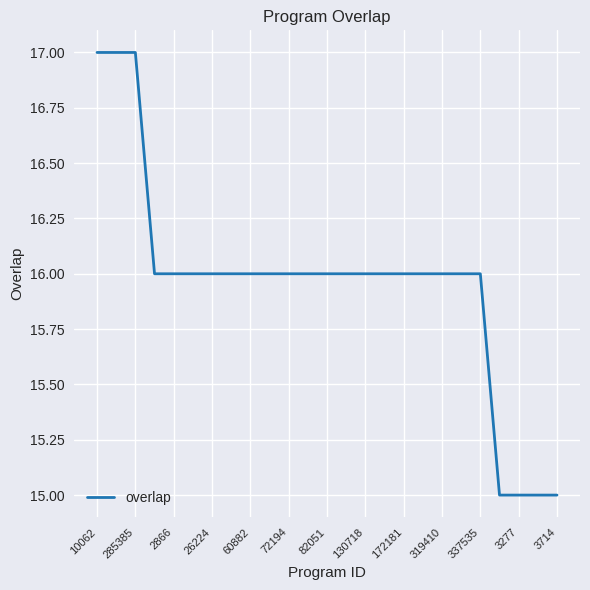

What is the smallest value displayed?

15